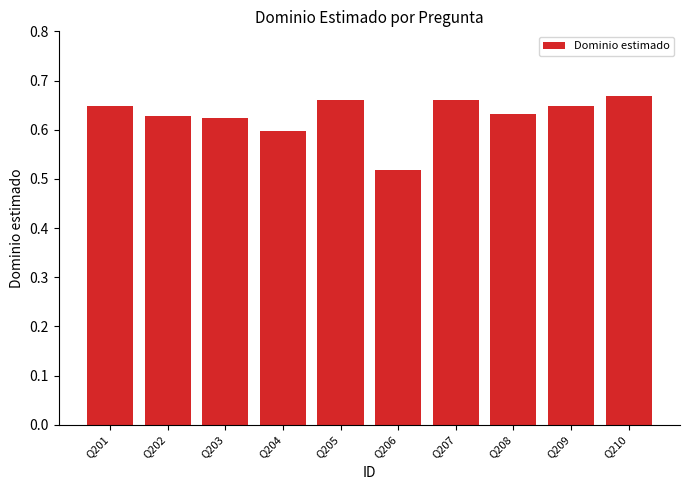

At which category does the chart reach its peak across all series?

Q210